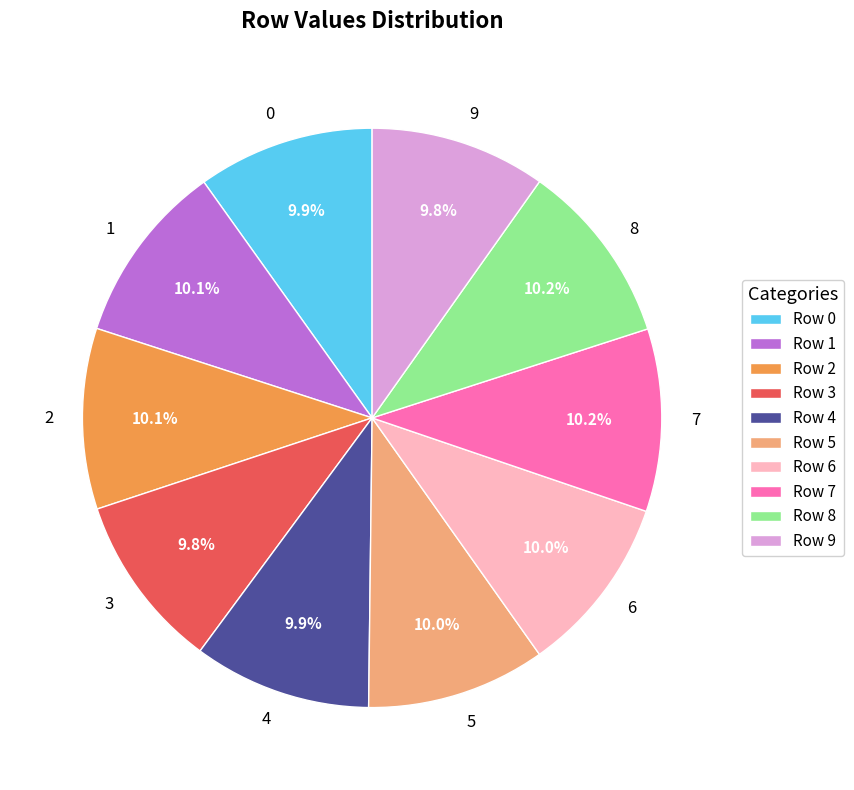

Is there any slice that represents more than half of the pie?

No